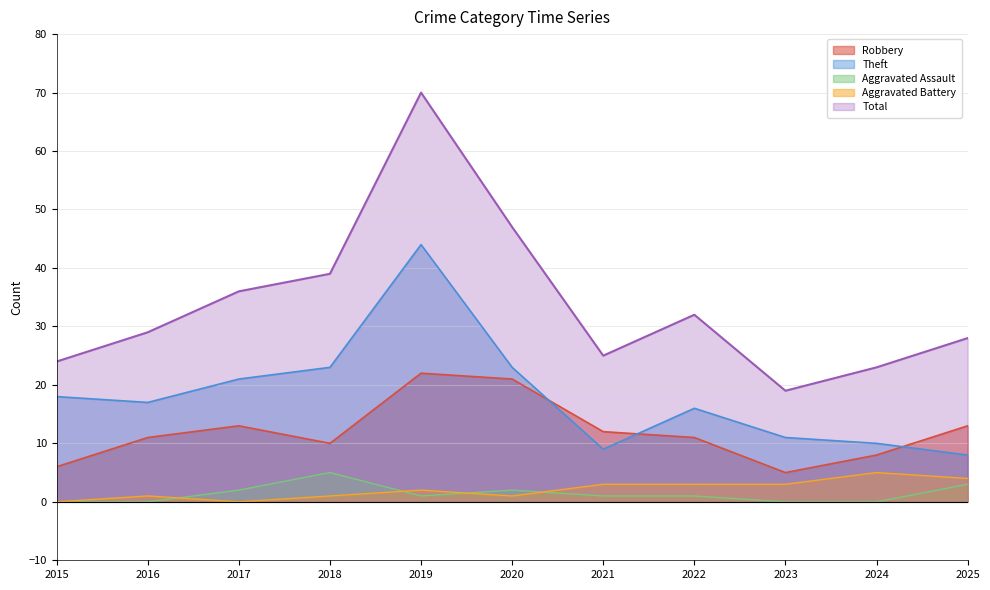

At how many categories does at least one series exceed 68?

1